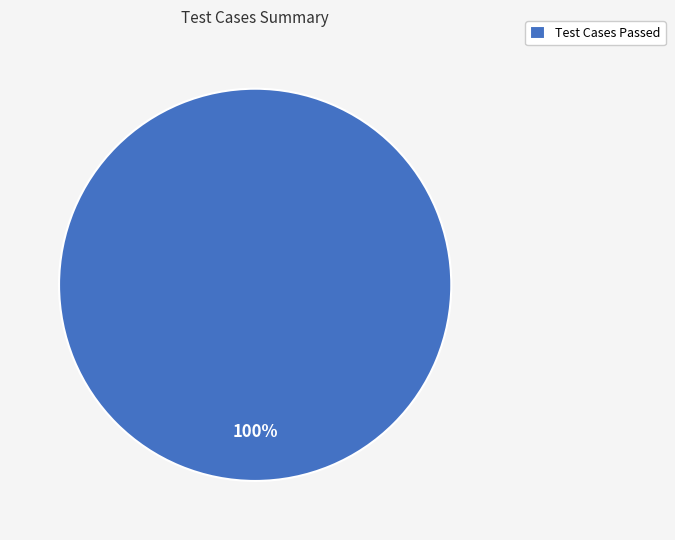

True or false: Test Cases Passed accounts for 100% of the total.

True